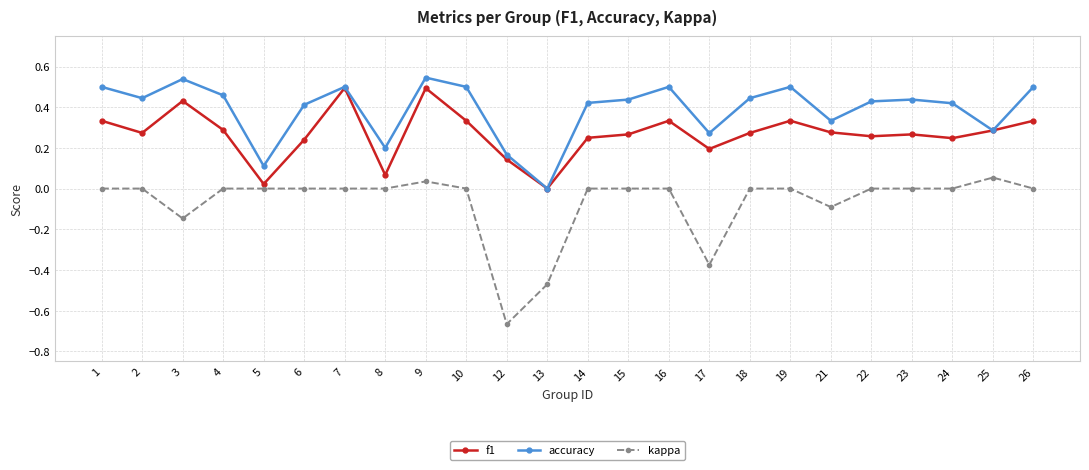

Which series has the widest spread of values?

kappa